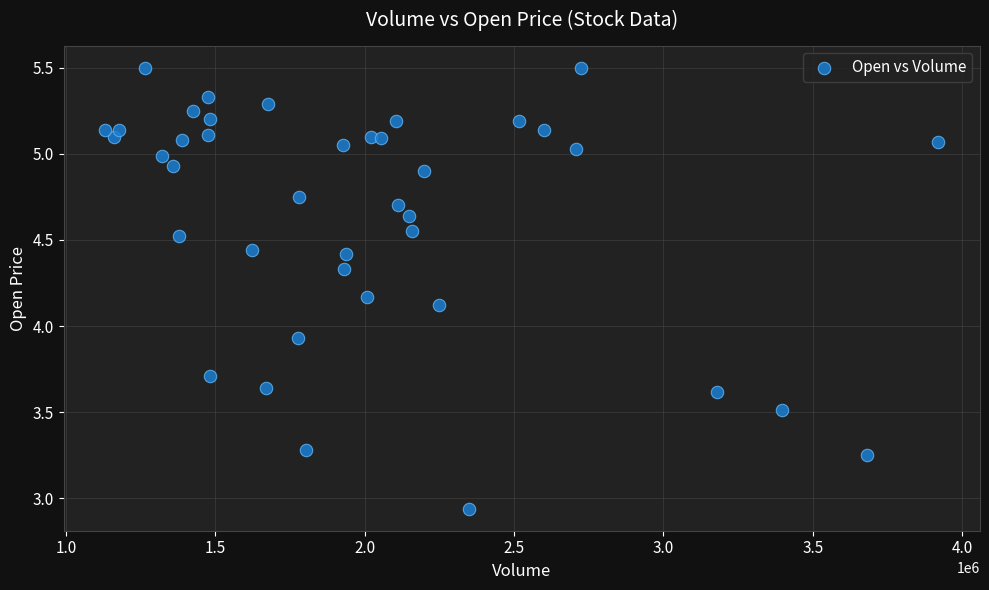

What is the range of Y values (max minus min)?

2.6